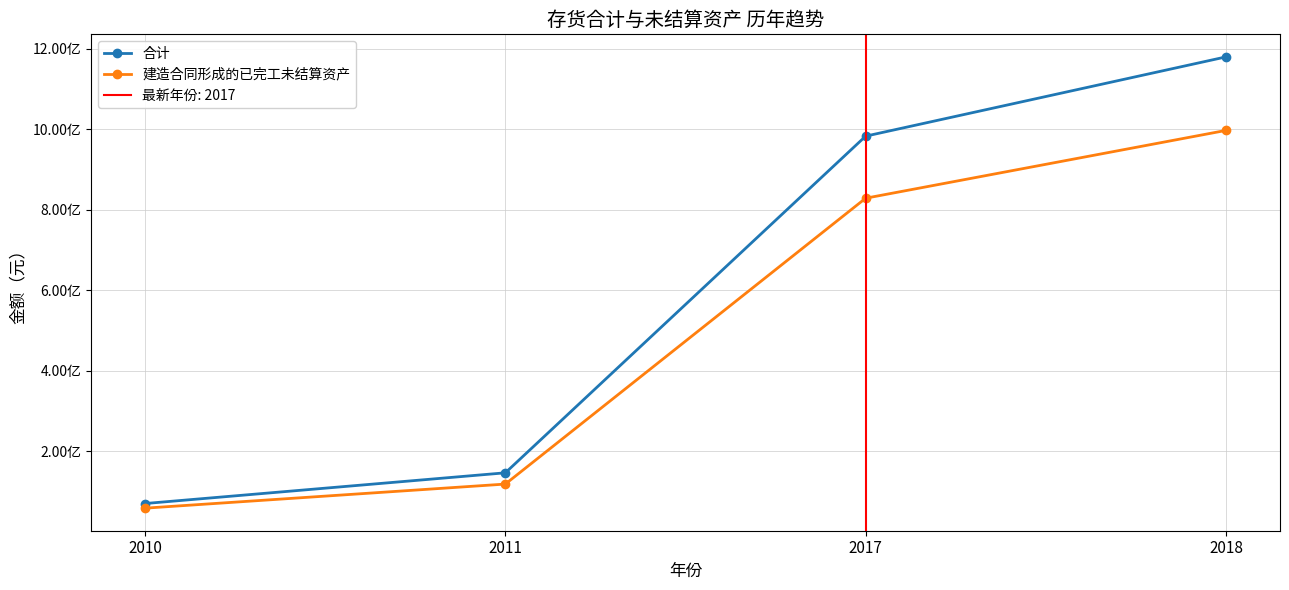

At which label does 合计 first exceed 982816157?

2017